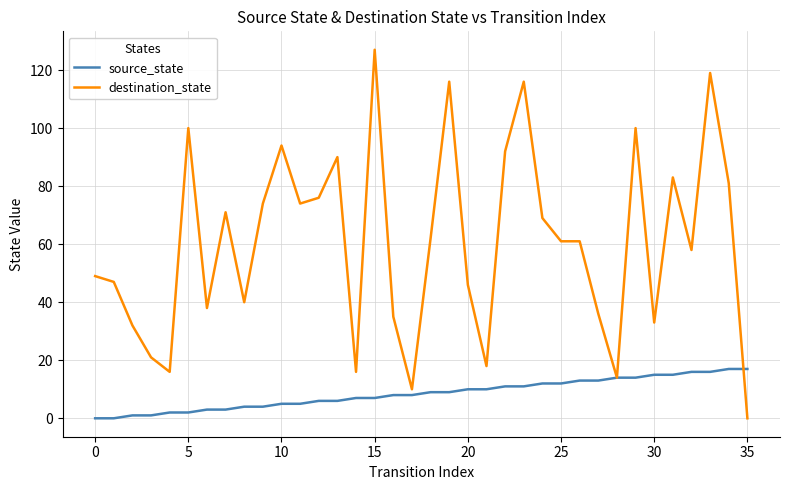

How many positive values does the destination_state series have?

35